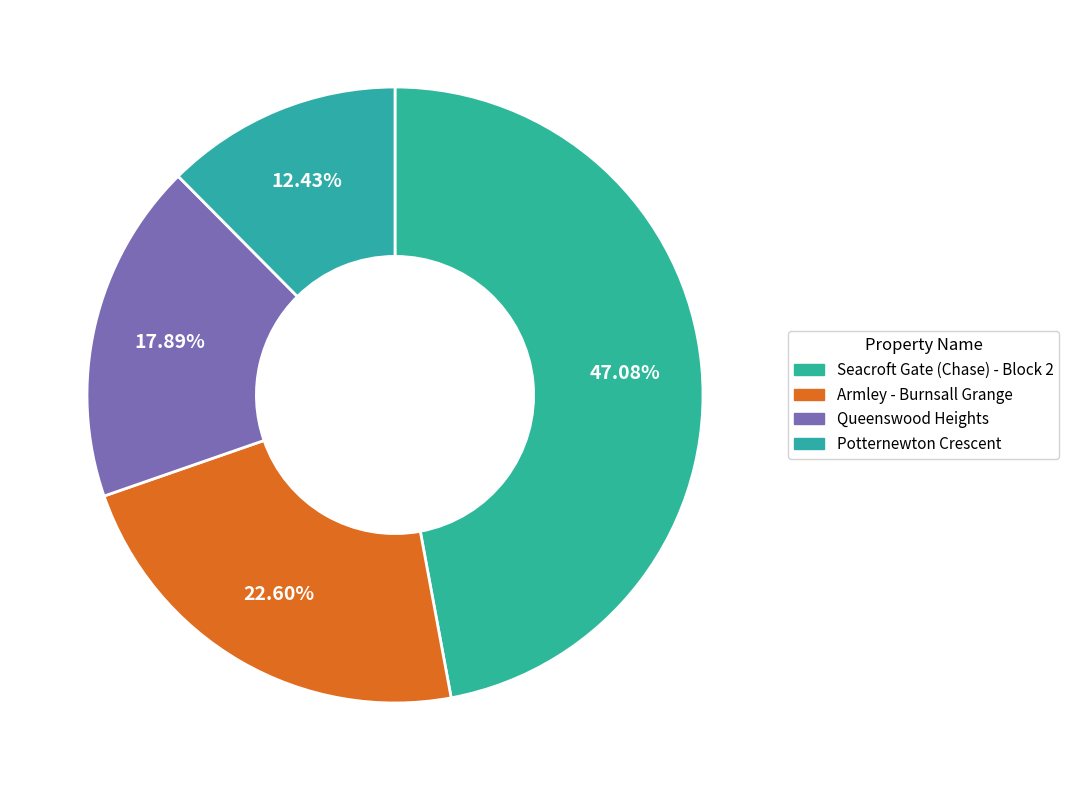

How many segments does this pie chart have?

4